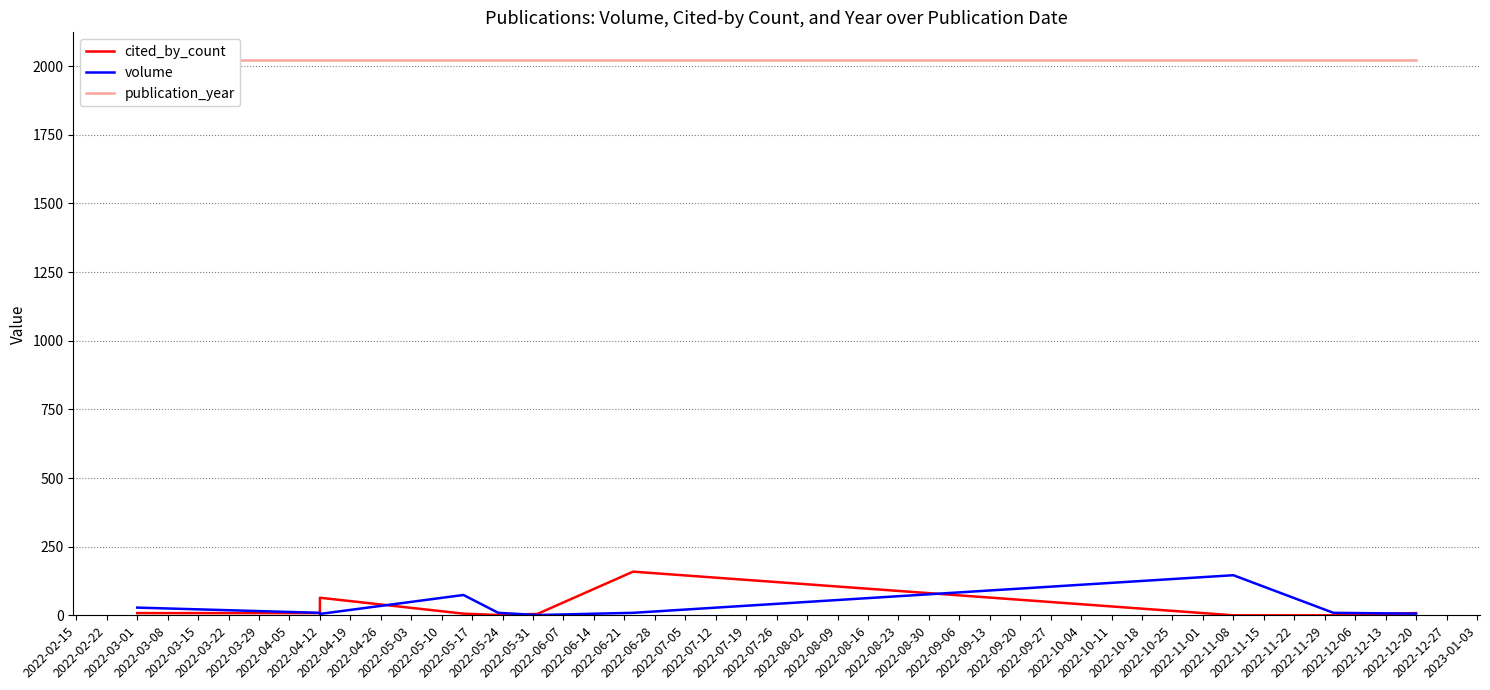

True or false: volume and cited_by_count intersect in this chart.

True